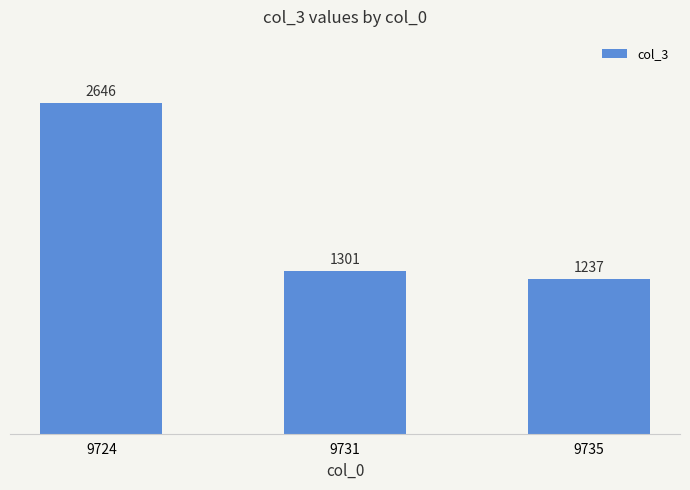

Which category has the highest value across all series?

9724